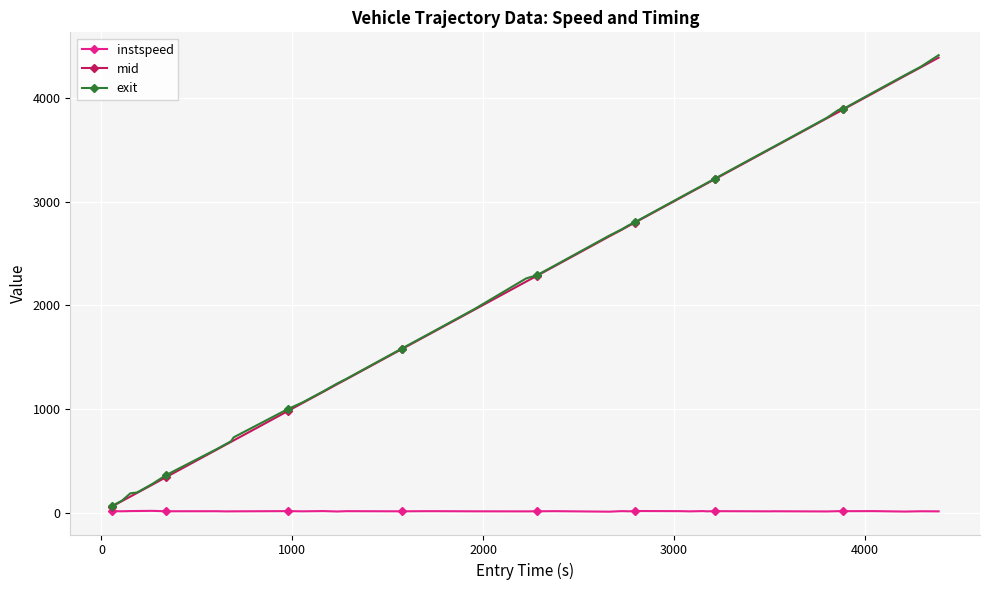

True or false: exit and mid intersect in this chart.

False